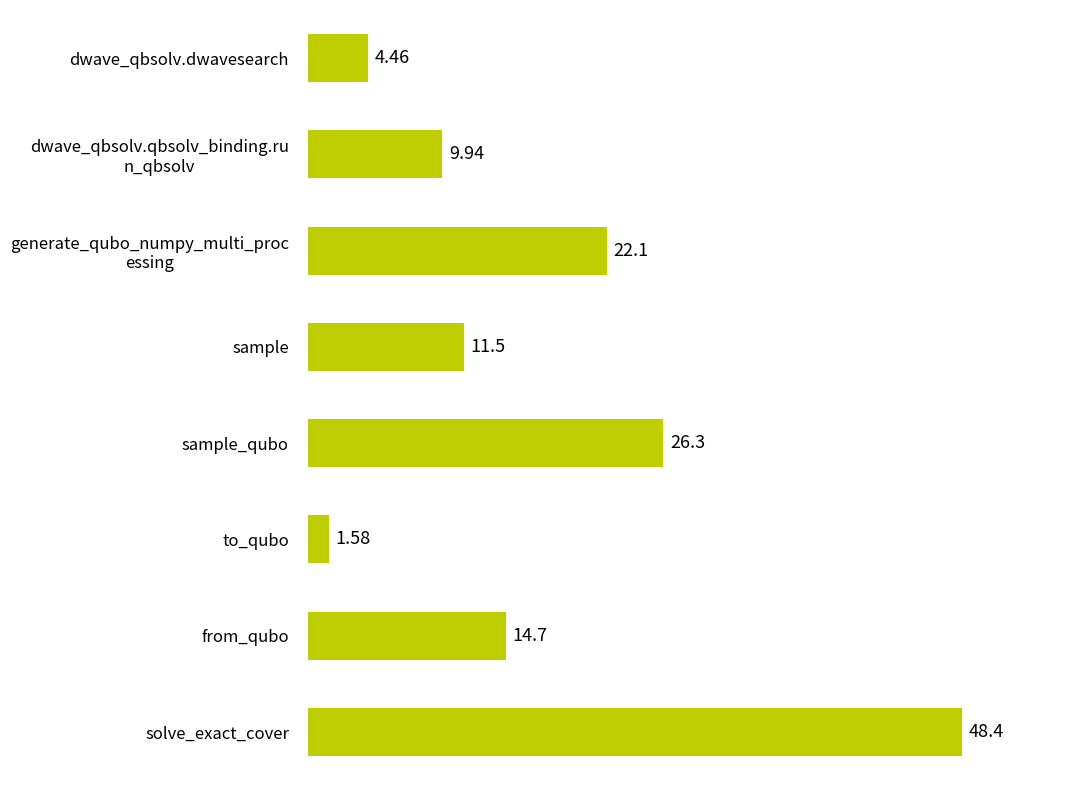

What is the change in value from dwave_qbsolv.dwavesearch to solve_exact_cover?

+43.9